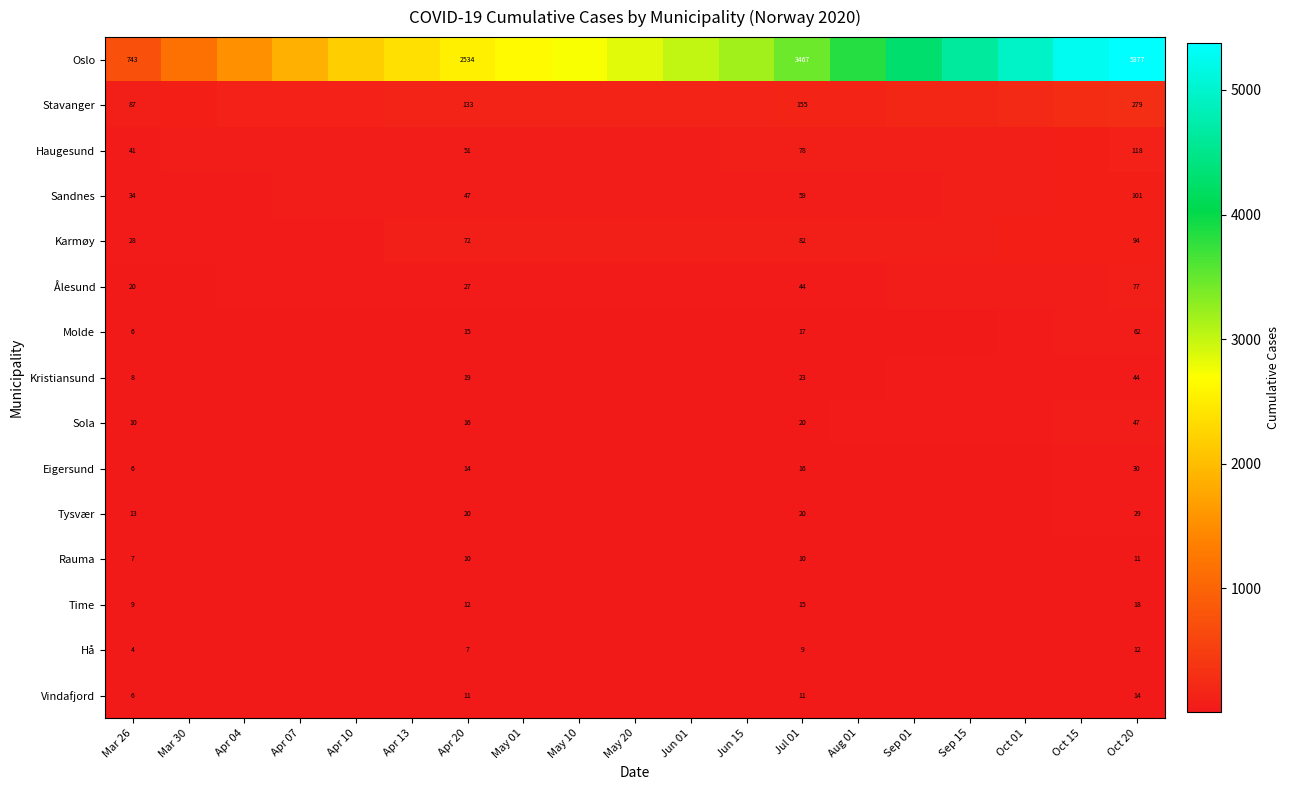

What is the difference between the highest and lowest values at Jul 01?

3458